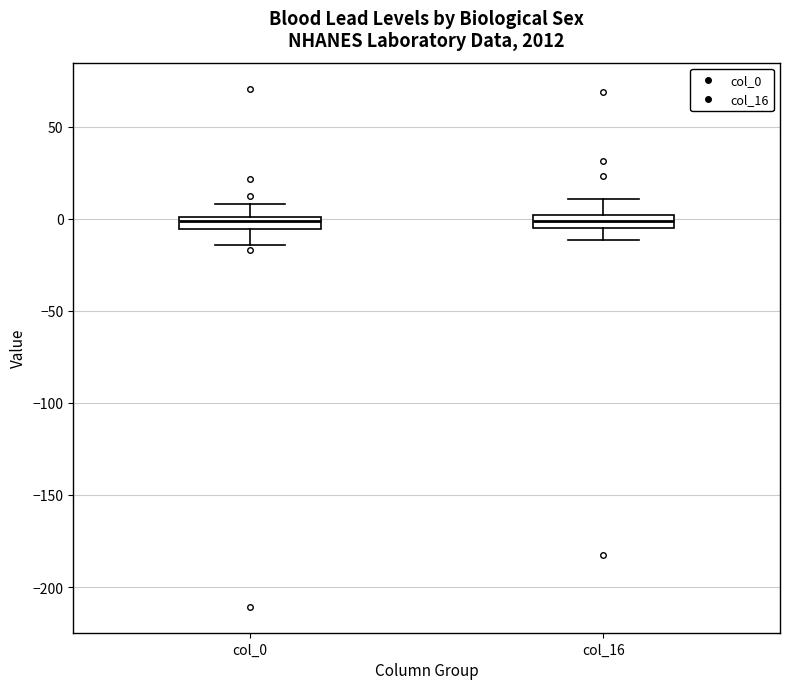

Where is the lower edge of the box for col_16 on the y-axis? The values are not printed on the chart, so give them approximately, as read against the axis.

-5